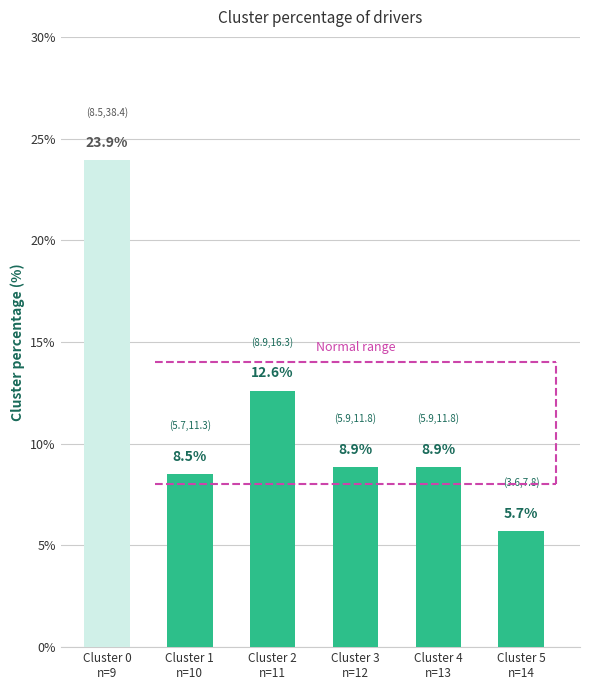

What is the difference between the maximum and minimum values?

18.2